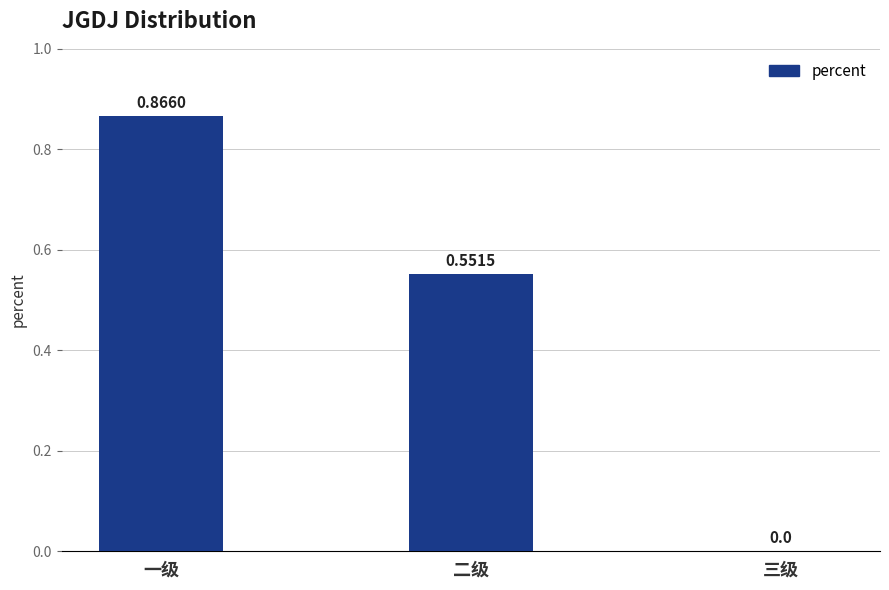

Which label corresponds to the largest value in the chart?

一级